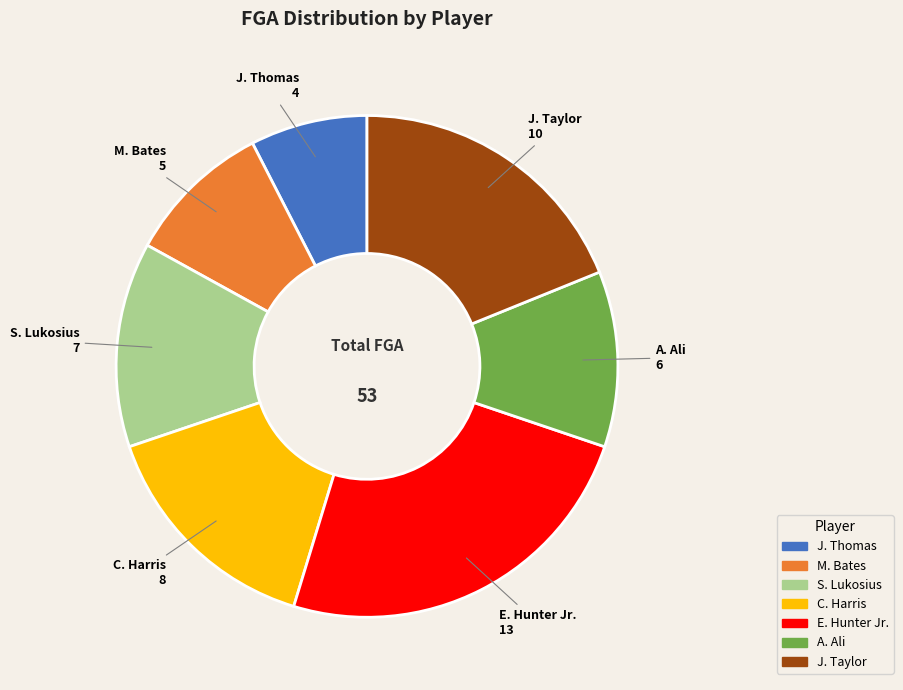

Which category has the smallest portion of the pie?

J. Thomas